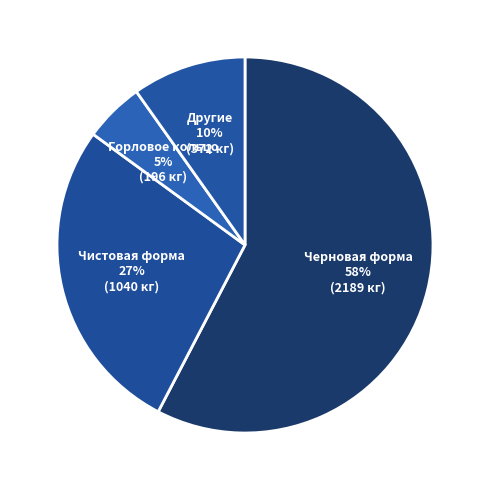

Between Горловое кольцо and Другие, which is larger?

Другие